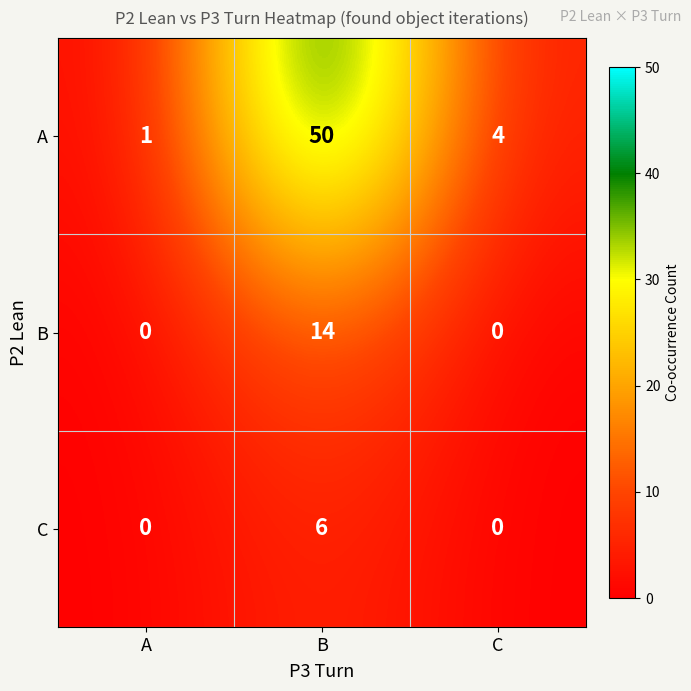

At how many categories does at least one series exceed 16?

1